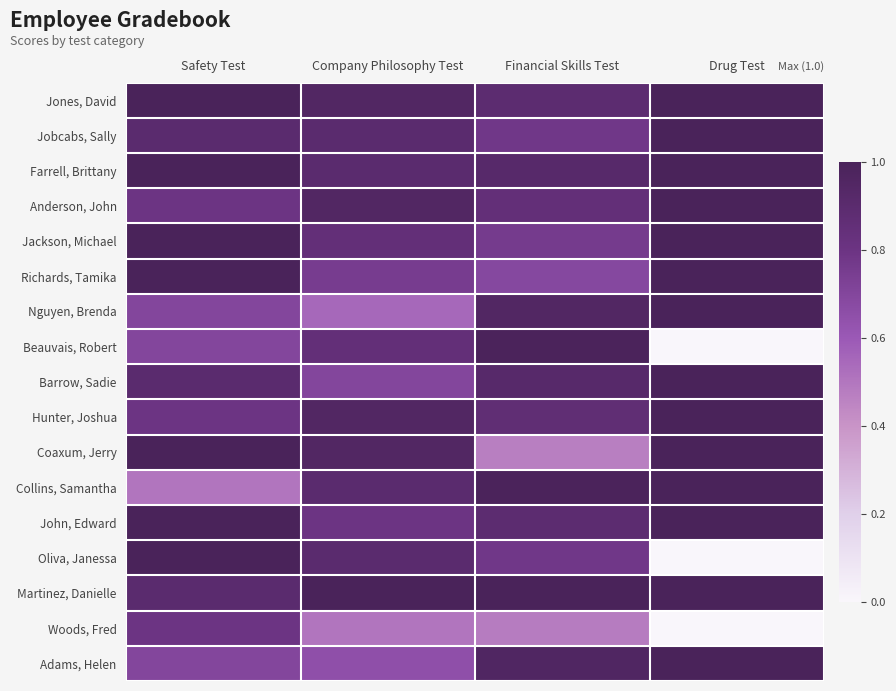

Reading right to left, what are all the values shown in this chart?

Jones, David: Drug Test=1.0	Financial Skills Test=0.9	Company Philosophy Test=0.9	Safety Test=1.0
Jobcabs, Sally: Drug Test=1.0	Financial Skills Test=0.8	Company Philosophy Test=0.9	Safety Test=0.9
Farrell, Brittany: Drug Test=1.0	Financial Skills Test=0.9	Company Philosophy Test=0.9	Safety Test=1.0
Anderson, John: Drug Test=1.0	Financial Skills Test=0.8	Company Philosophy Test=0.9	Safety Test=0.8
Jackson, Michael: Drug Test=1.0	Financial Skills Test=0.8	Company Philosophy Test=0.8	Safety Test=1.0
Richards, Tamika: Drug Test=1.0	Financial Skills Test=0.7	Company Philosophy Test=0.8	Safety Test=1.0
Nguyen, Brenda: Drug Test=1.0	Financial Skills Test=0.9	Company Philosophy Test=0.6	Safety Test=0.7
Beauvais, Robert: Drug Test=0.0	Financial Skills Test=1.0	Company Philosophy Test=0.8	Safety Test=0.7
Barrow, Sadie: Drug Test=1.0	Financial Skills Test=0.9	Company Philosophy Test=0.7	Safety Test=0.9
Hunter, Joshua: Drug Test=1.0	Financial Skills Test=0.9	Company Philosophy Test=0.9	Safety Test=0.8
Coaxum, Jerry: Drug Test=1.0	Financial Skills Test=0.5	Company Philosophy Test=0.9	Safety Test=1.0
Collins, Samantha: Drug Test=1.0	Financial Skills Test=1.0	Company Philosophy Test=0.9	Safety Test=0.5
John, Edward: Drug Test=1.0	Financial Skills Test=0.9	Company Philosophy Test=0.8	Safety Test=1.0
Oliva, Janessa: Drug Test=0.0	Financial Skills Test=0.8	Company Philosophy Test=0.9	Safety Test=1.0
Martinez, Danielle: Drug Test=1.0	Financial Skills Test=1.0	Company Philosophy Test=1.0	Safety Test=0.9
Woods, Fred: Drug Test=0.0	Financial Skills Test=0.5	Company Philosophy Test=0.5	Safety Test=0.8
Adams, Helen: Drug Test=1.0	Financial Skills Test=1.0	Company Philosophy Test=0.7	Safety Test=0.7